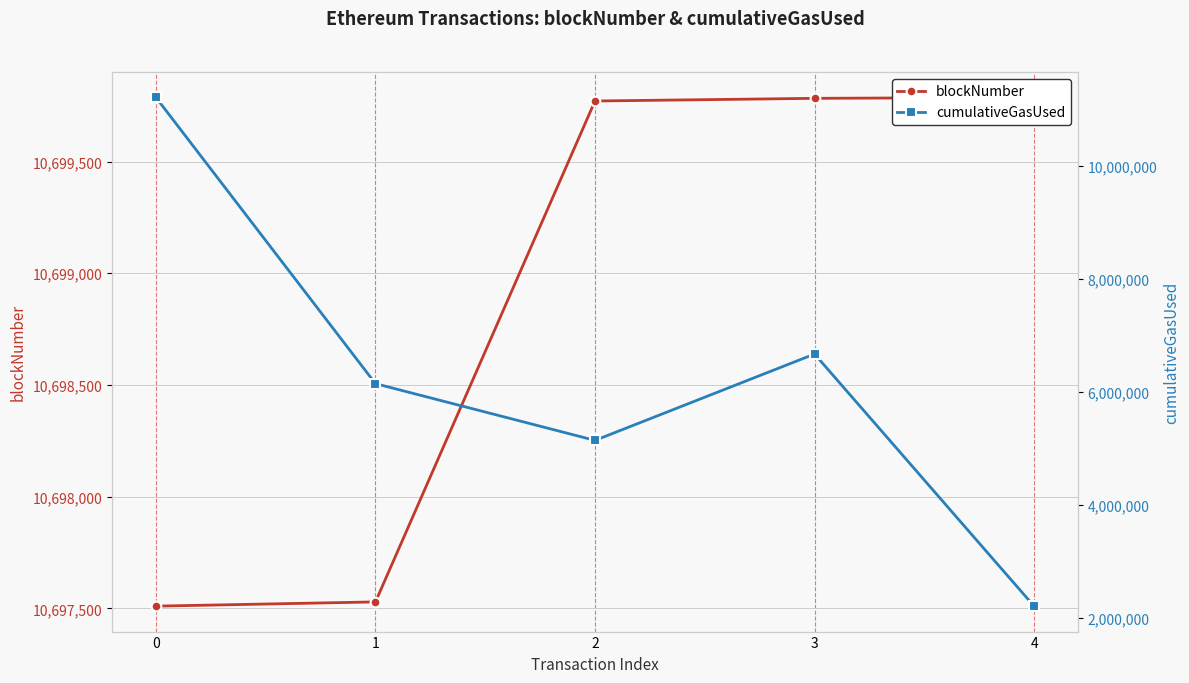

What is the difference between the highest and lowest values at 3?

4025651